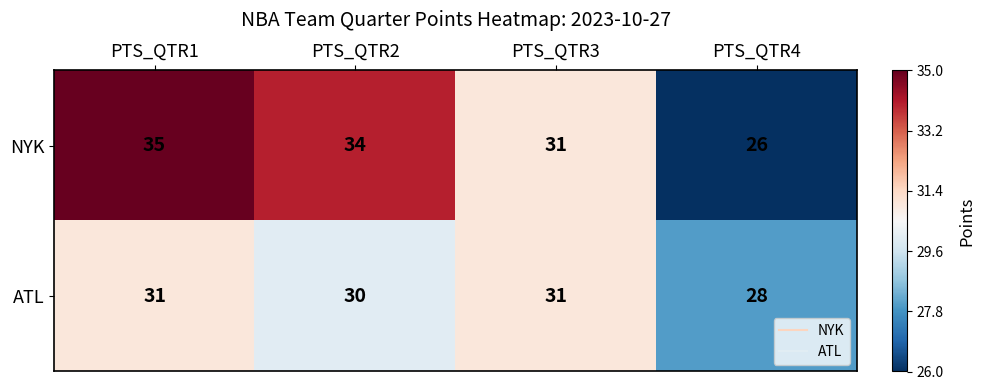

The value of ATL at PTS_QTR3 is 52. True or false?

False